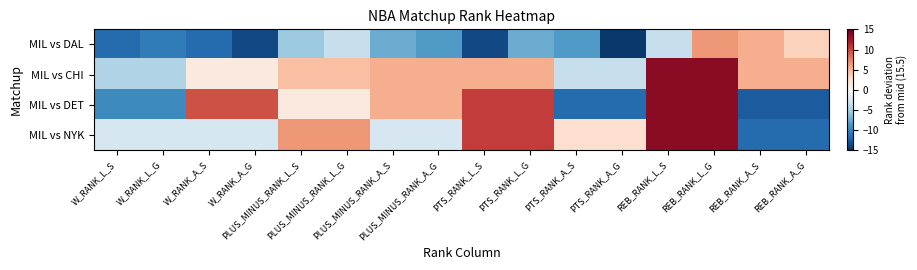

At PLUS_MINUS_RANK_L_S, list the series in order from smallest to largest.

MIL vs DAL, MIL vs DET, MIL vs CHI, MIL vs NYK